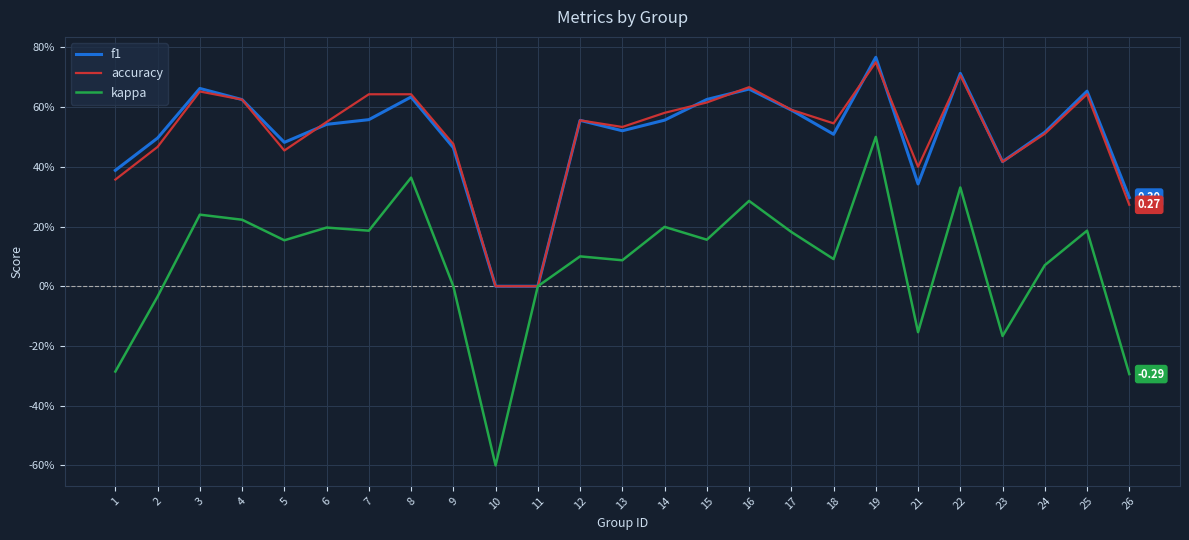

What value does the f1 series have at 1?

0.4